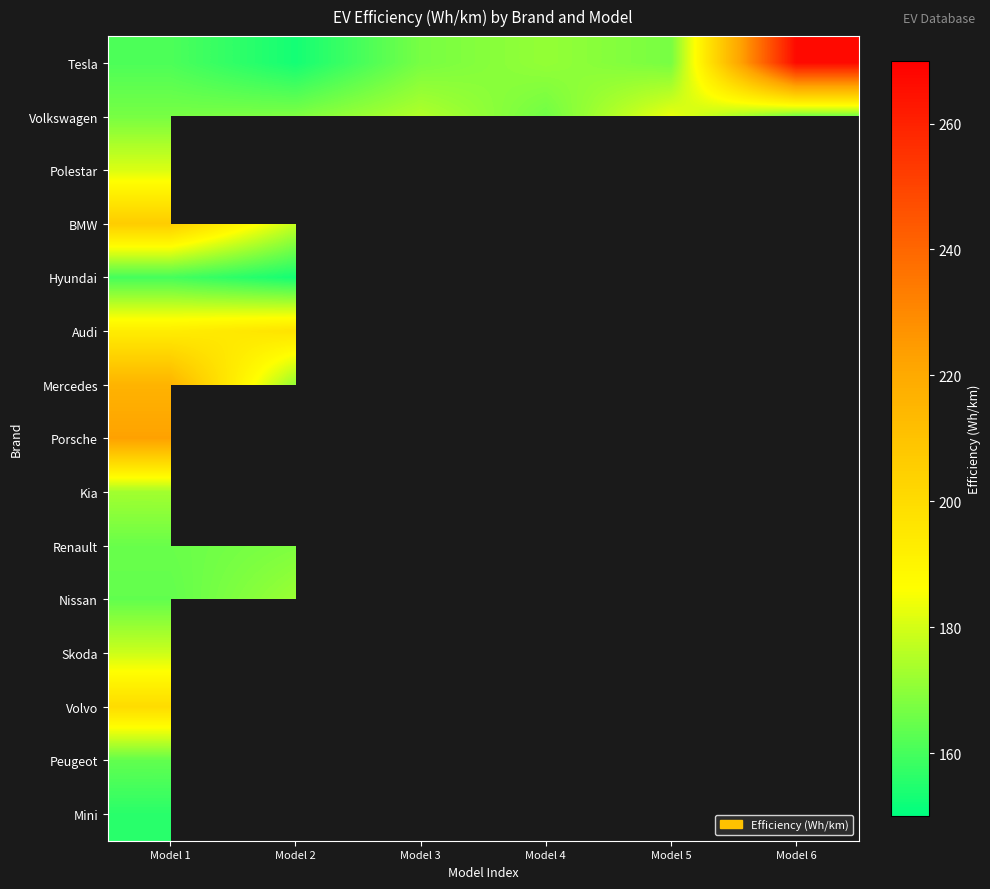

Which label corresponds to the largest value in the chart?

Model 6